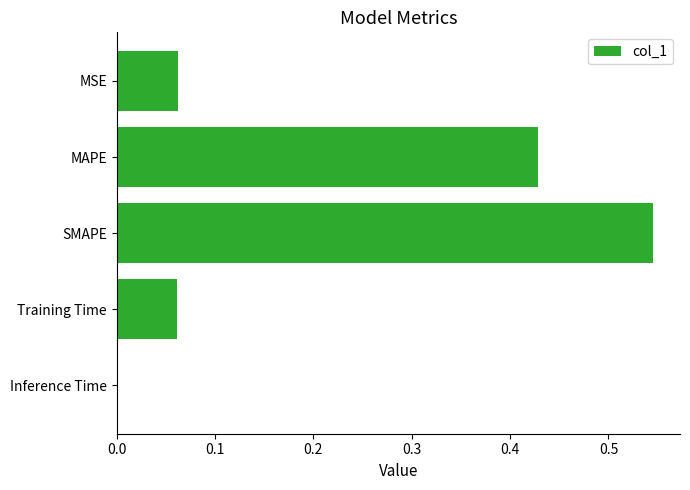

The value at SMAPE is 0.3. True or false?

False